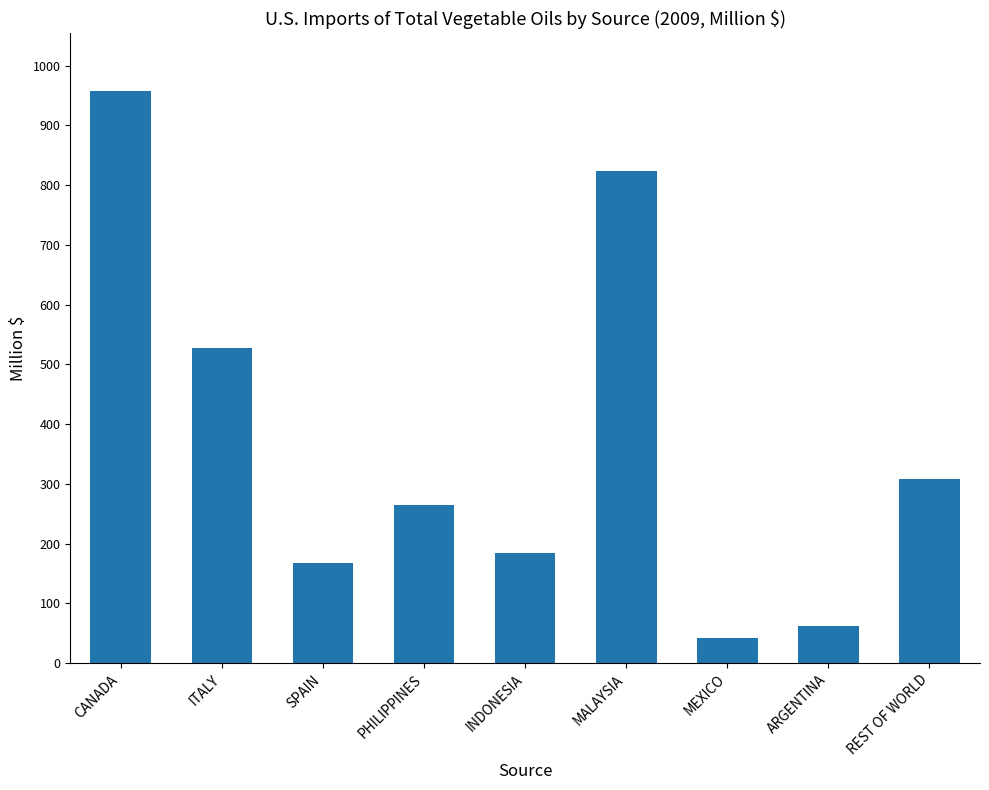

Reading left to right, extract all data points from this chart.

958.3	526.9	166.8	265.0	184.8	823.4	41.4	61.8	307.9